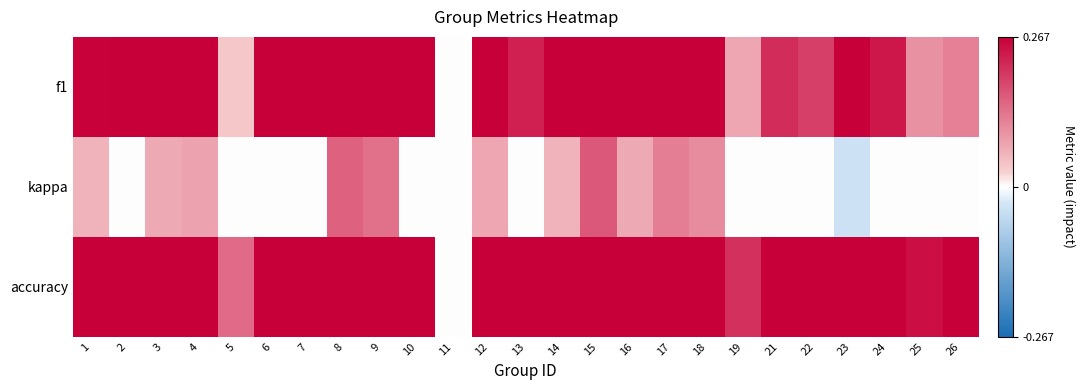

Which has a higher value, 5 or 3?

3